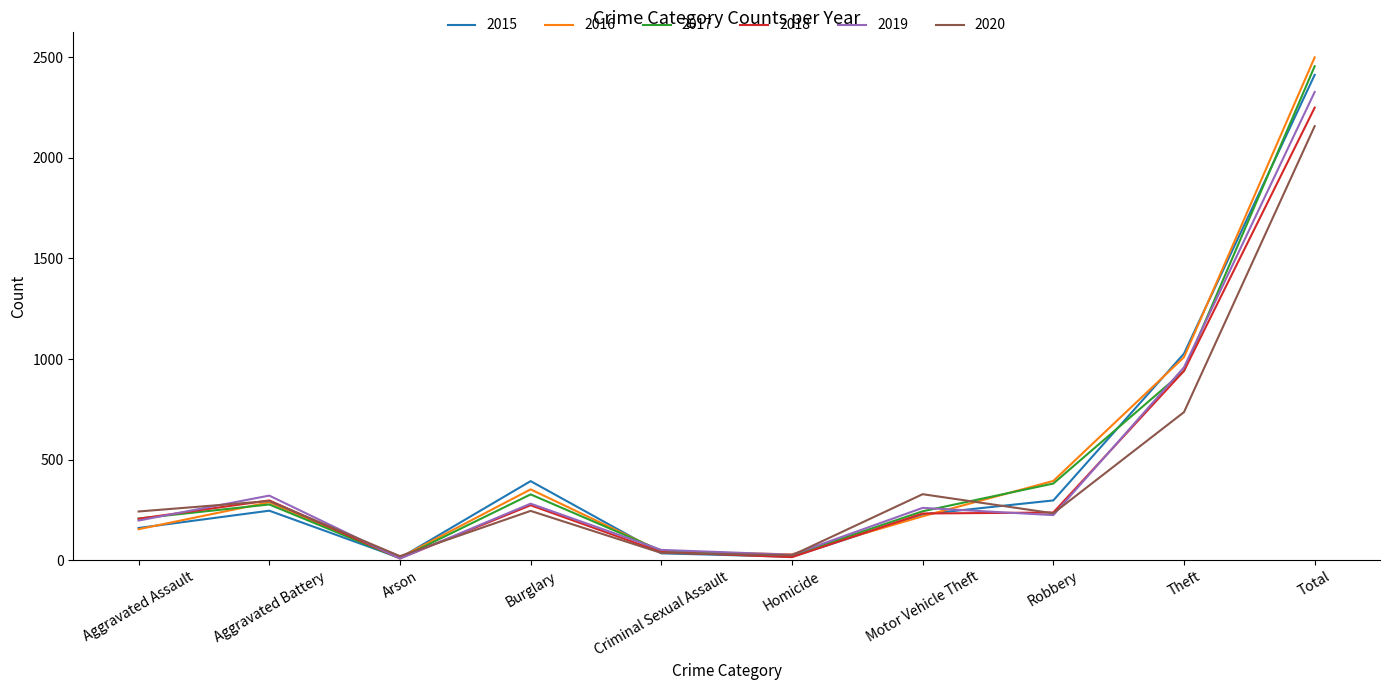

Is it true that 2015 equals 160 at Aggravated Assault?

True